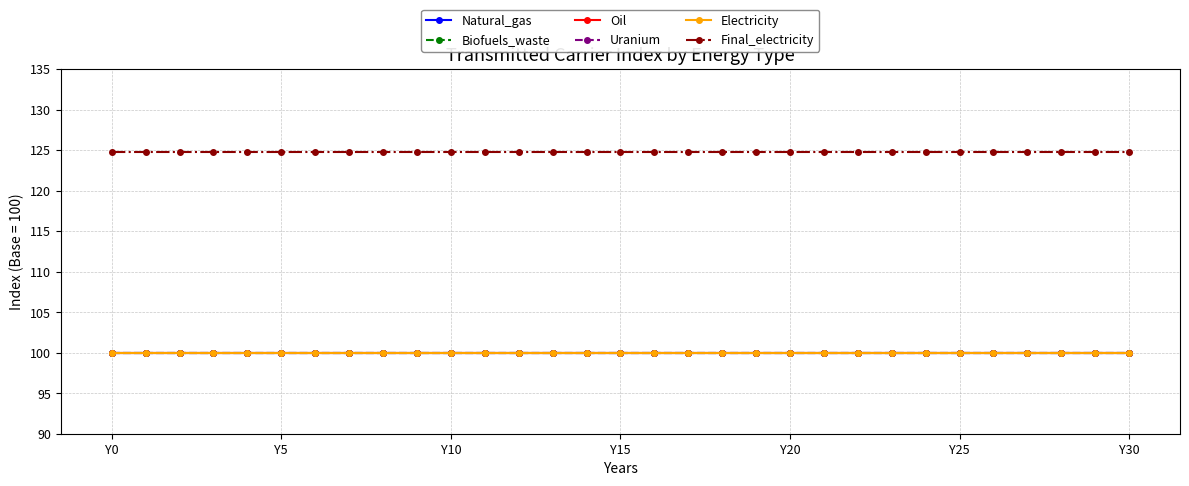

At which category does the chart reach its minimum across all series?

Y0